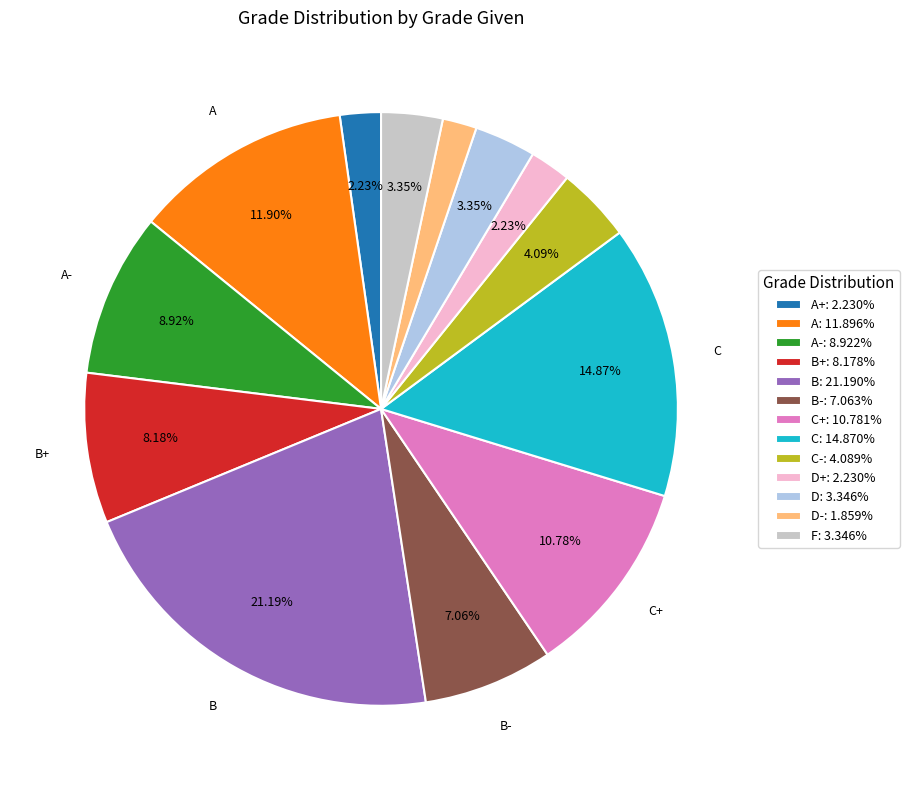

Approximately how many times larger is the value at B-: 7.063% compared to D+: 2.230%?

3.2